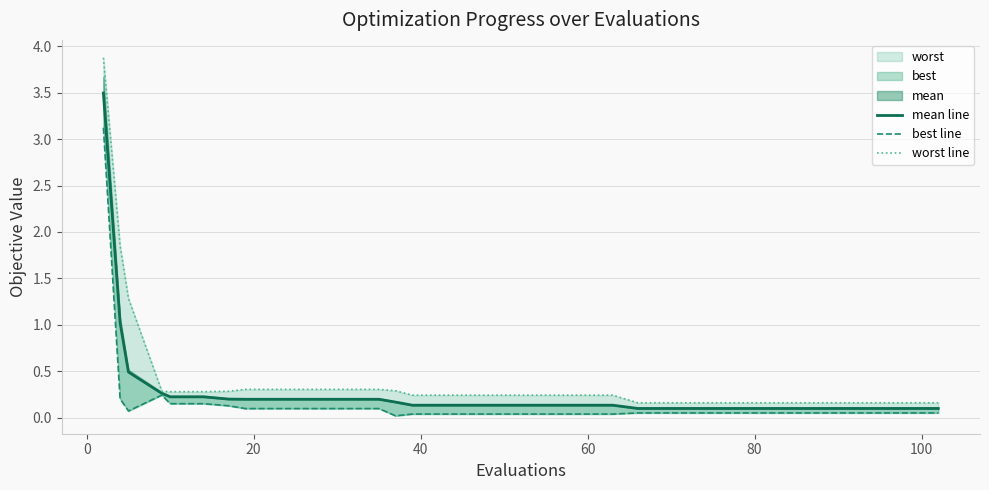

What is the average value of the mean line series?

0.3